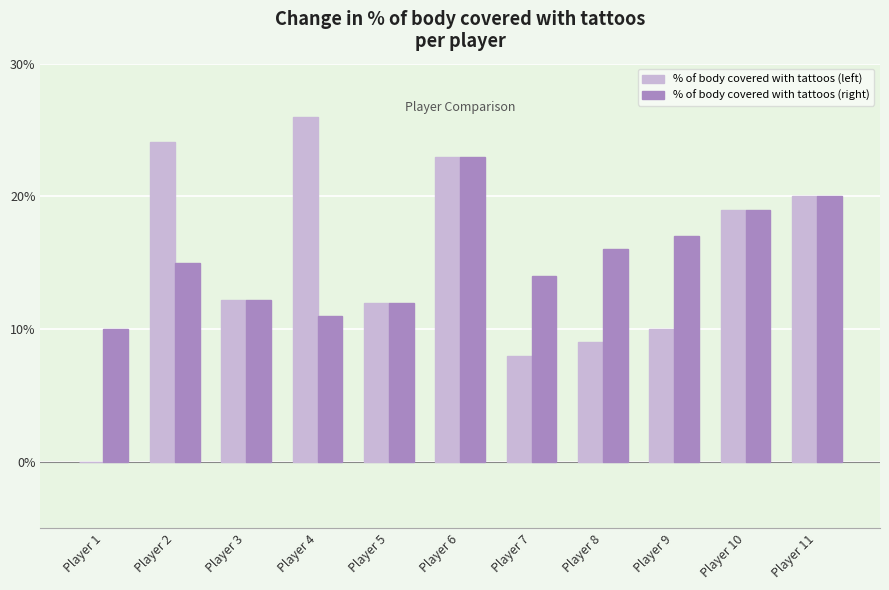

Reading right to left, transcribe all the data shown in this chart.

% of body covered with tattoos (left): Player 11=20.0	Player 10=19.0	Player 9=10.0	Player 8=9.0	Player 7=8.0	Player 6=23.0	Player 5=12.0	Player 4=26.0	Player 3=12.2	Player 2=24.1	Player 1=0.0
% of body covered with tattoos (right): Player 11=20.0	Player 10=19.0	Player 9=17.0	Player 8=16.0	Player 7=14.0	Player 6=23.0	Player 5=12.0	Player 4=11.0	Player 3=12.2	Player 2=15.0	Player 1=10.0